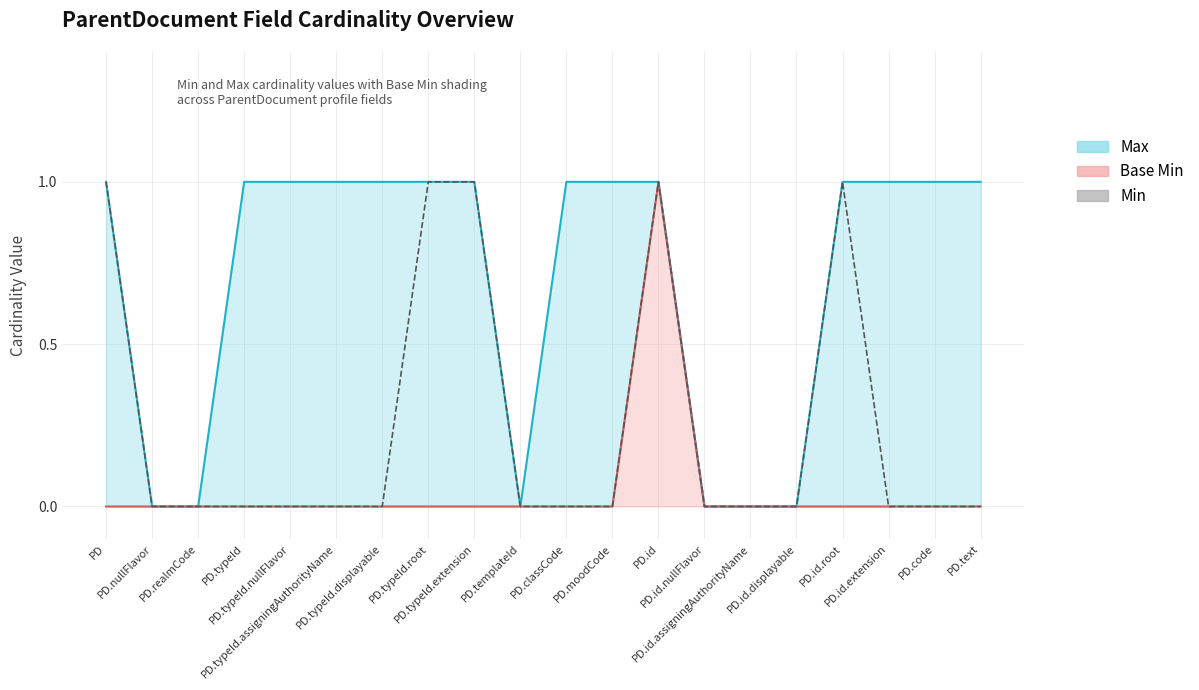

Does the chart have visible grid lines?

Yes